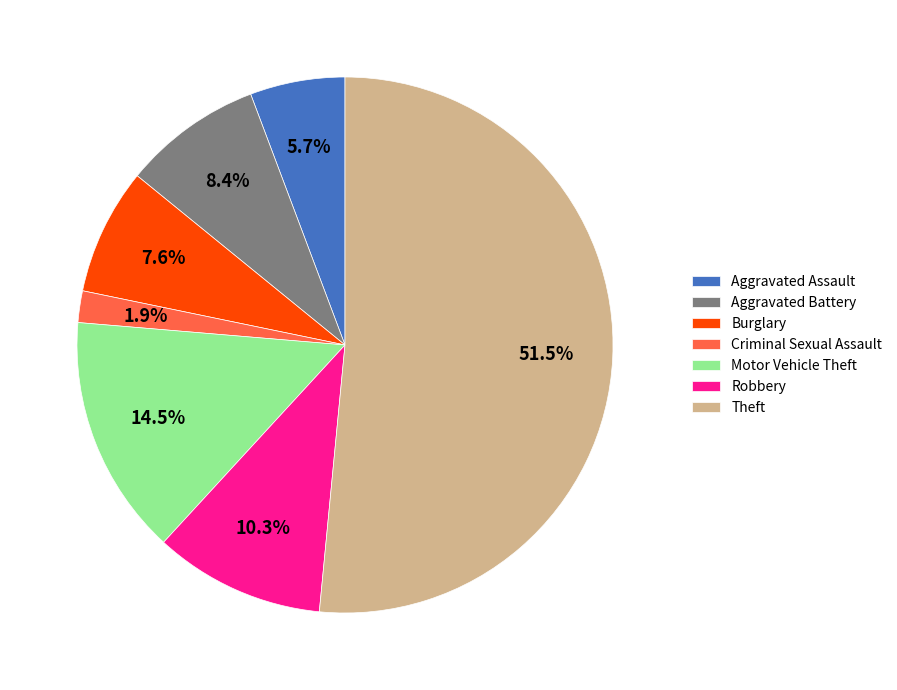

Is there a majority slice in this chart?

Yes